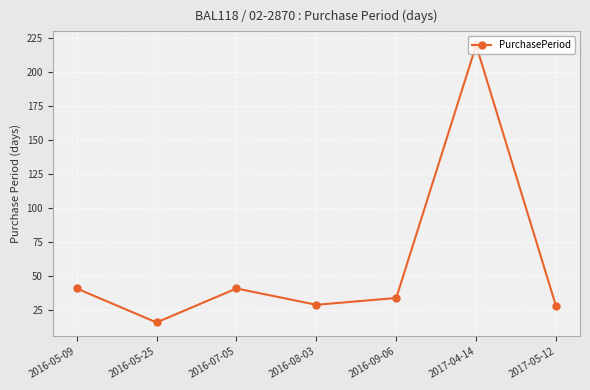

What is the change in value from 2016-05-09 to 2017-05-12?

-13